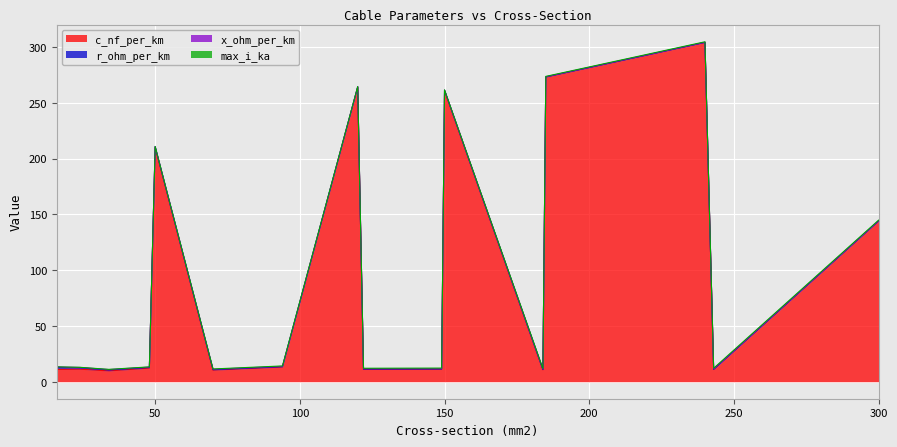

Which series has the largest range (max minus min)?

c_nf_per_km